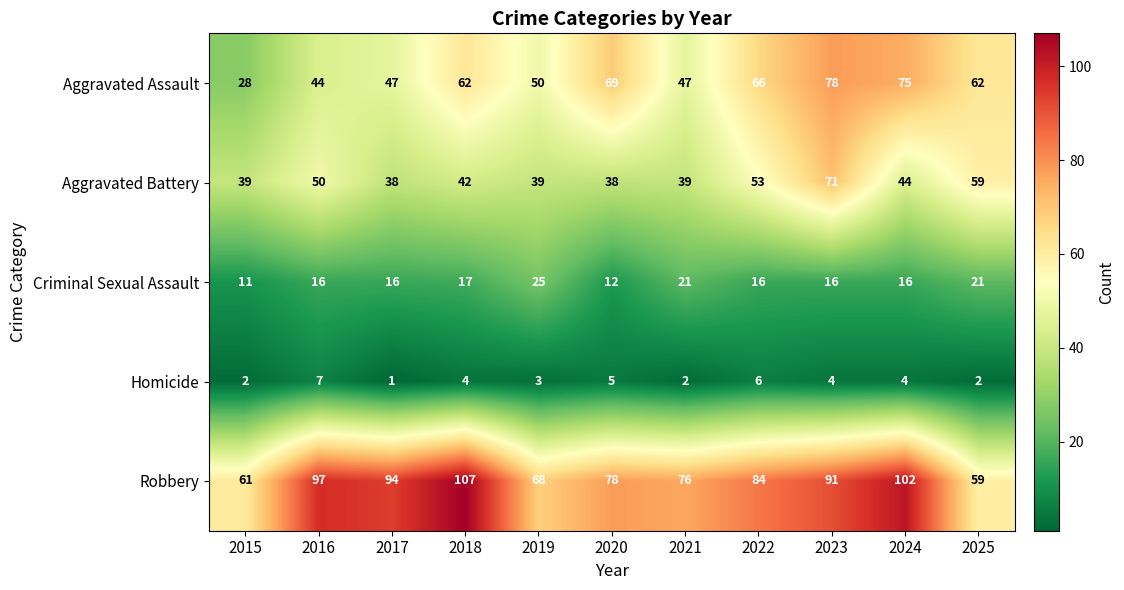

What is the difference between the maximum and minimum values in the Homicide series?

6